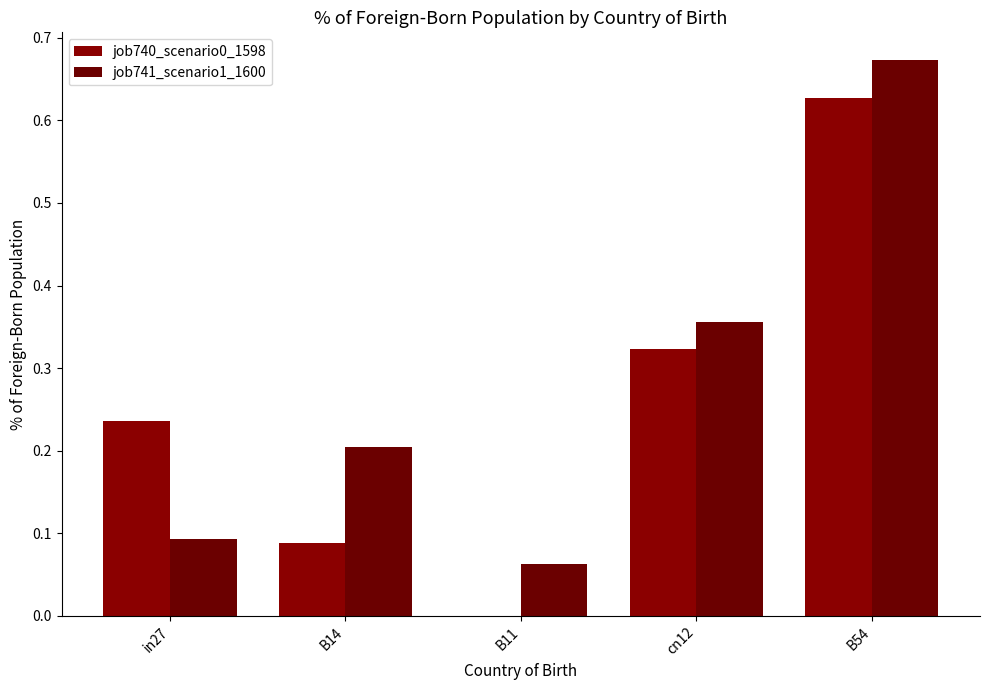

Reading left to right, extract all data points from this chart.

job740_scenario0_1598: in27=0.2	B14=0.1	B11=0.0	cn12=0.3	B54=0.6
job741_scenario1_1600: in27=0.1	B14=0.2	B11=0.1	cn12=0.4	B54=0.7